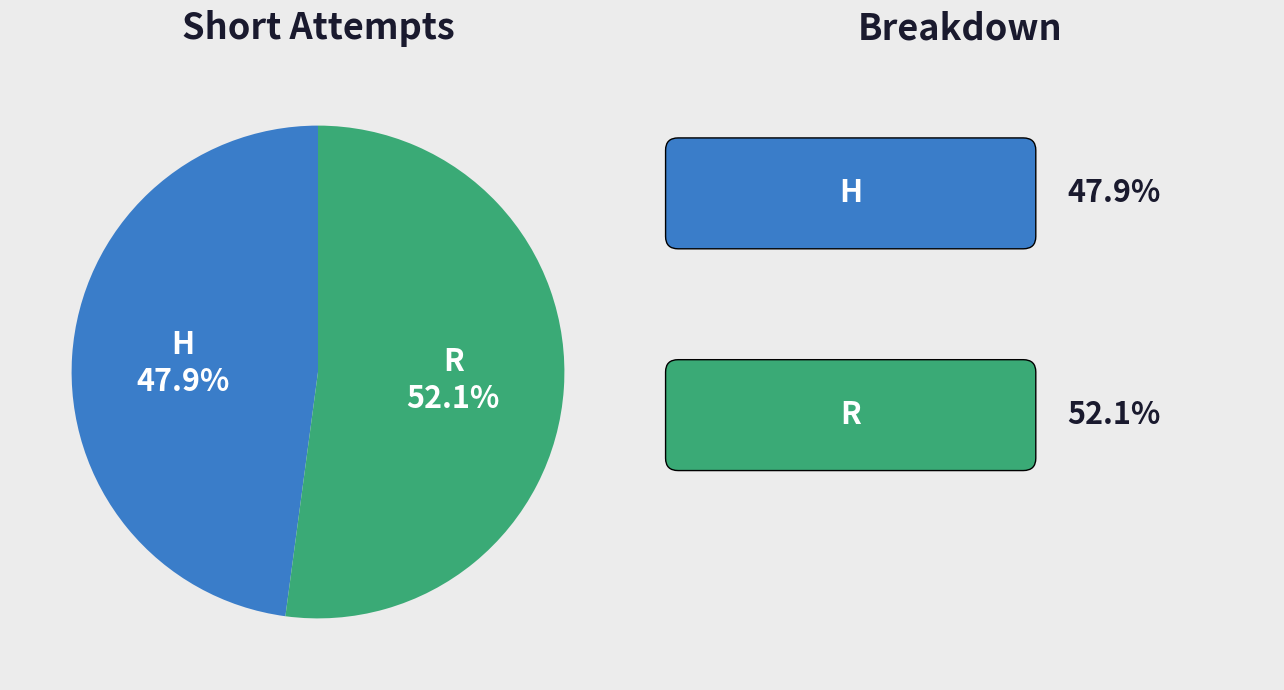

What is the largest slice in the pie chart?

R